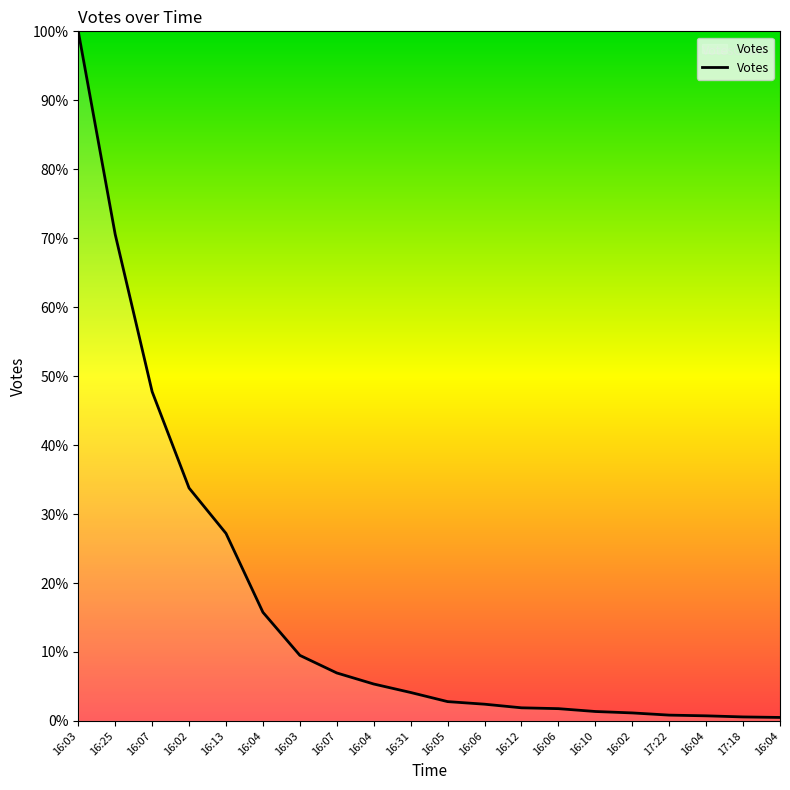

Does the chart have visible grid lines?

No